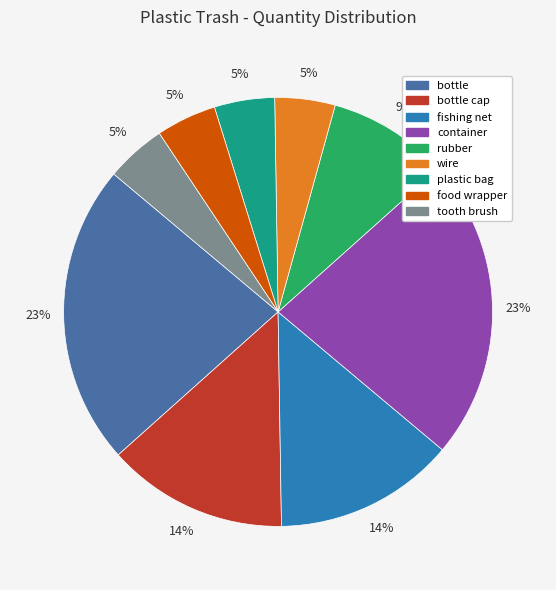

Is there a majority slice in this chart?

No